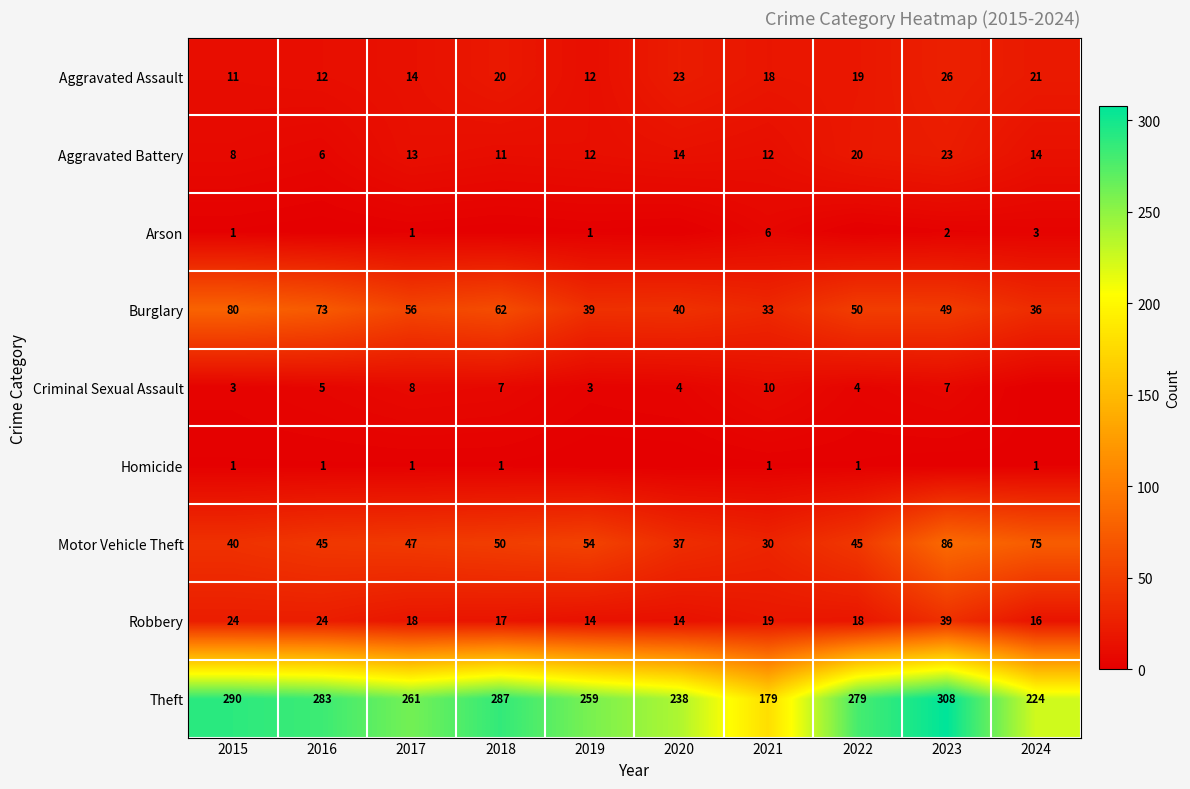

At which category is the sum across all series the highest?

2023